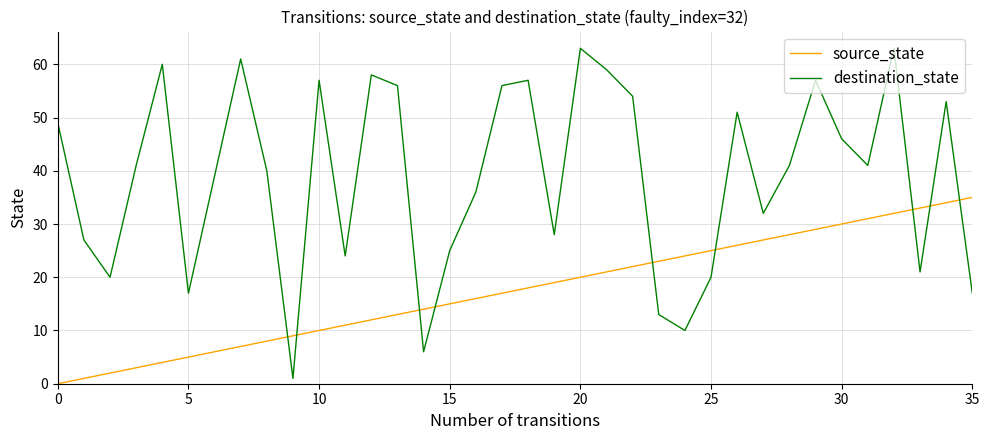

List the series in order of their peak value, lowest first.

source_state, destination_state